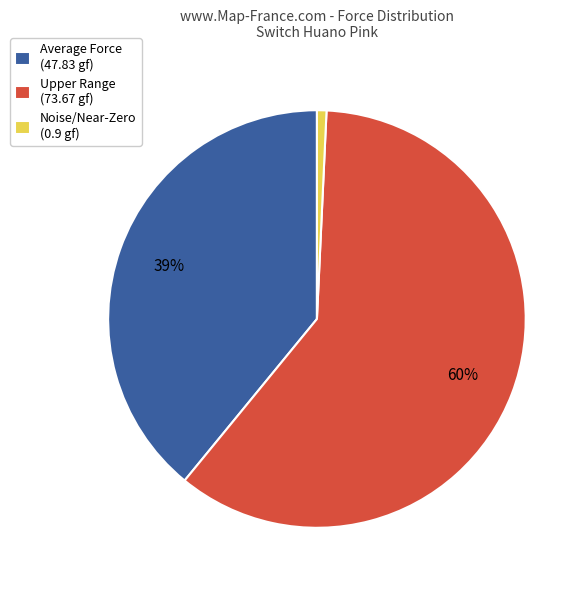

Is there a majority slice in this chart?

Yes